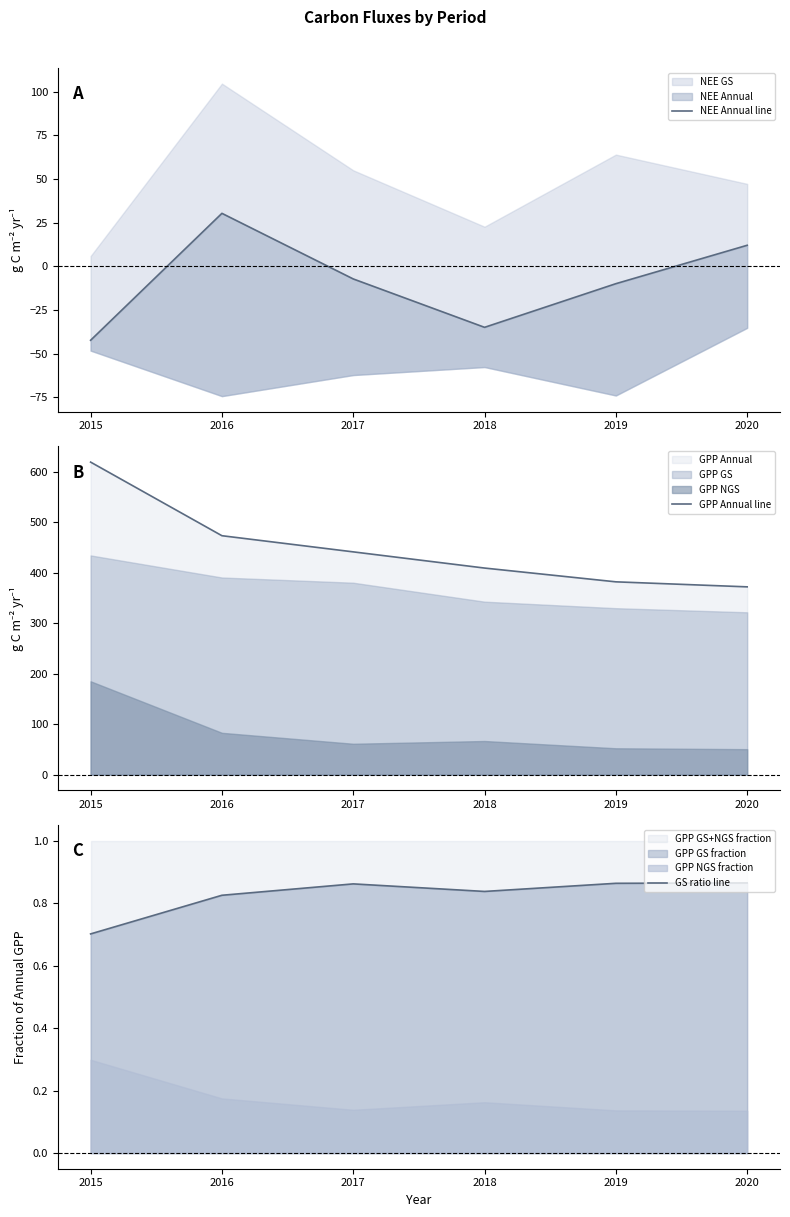

Does the chart have visible grid lines?

No